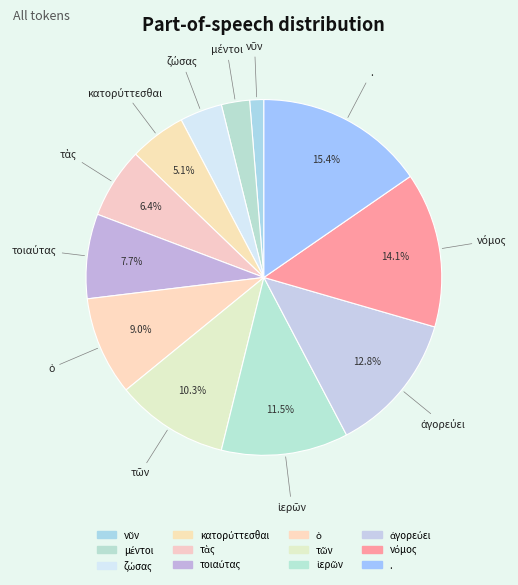

To the nearest percent, what portion does τῶν represent?

10%